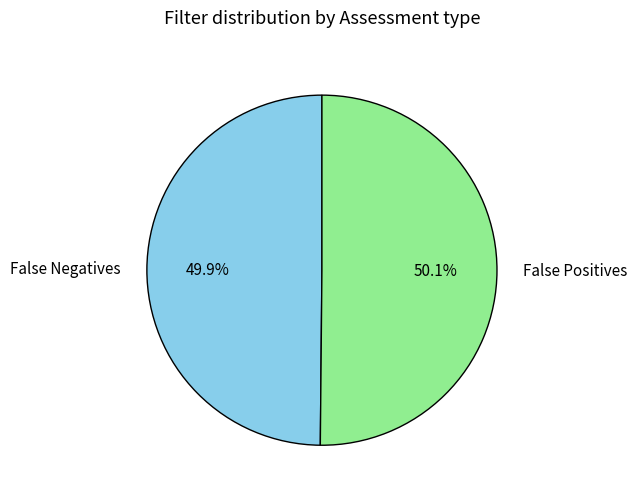

How much of the chart is everything except False Positives?

49.9%